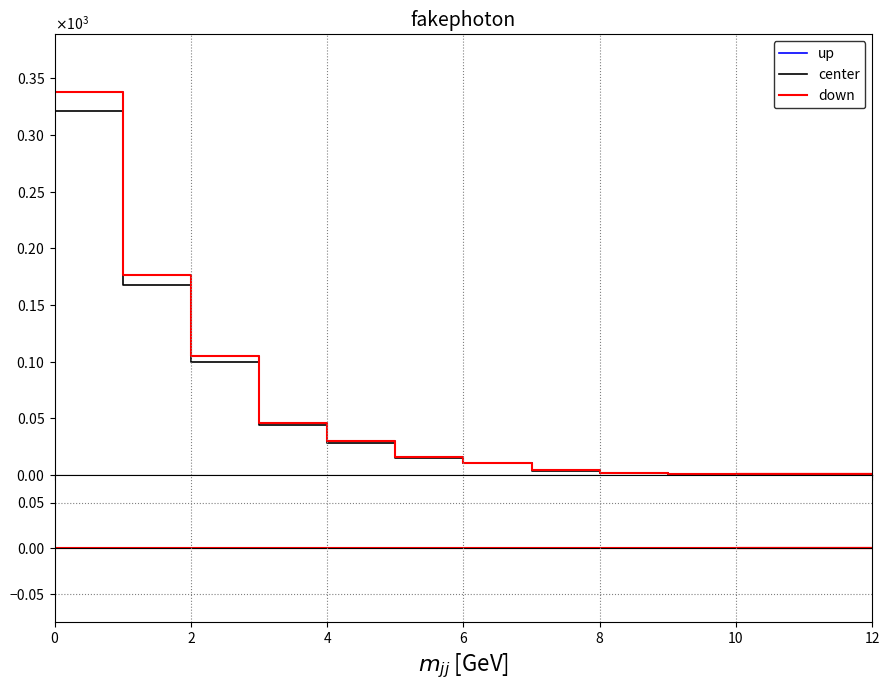

Which has a higher value, 3 or 2?

2